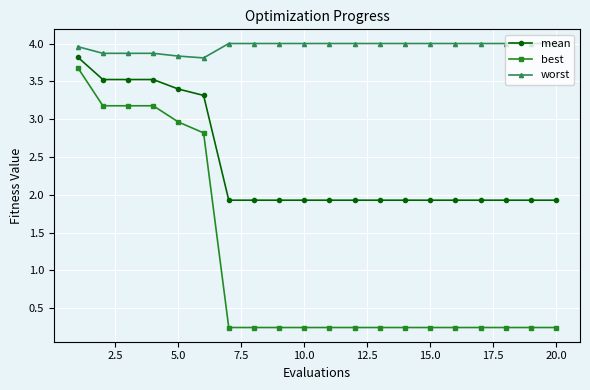

Count the number of categories in the chart.

20